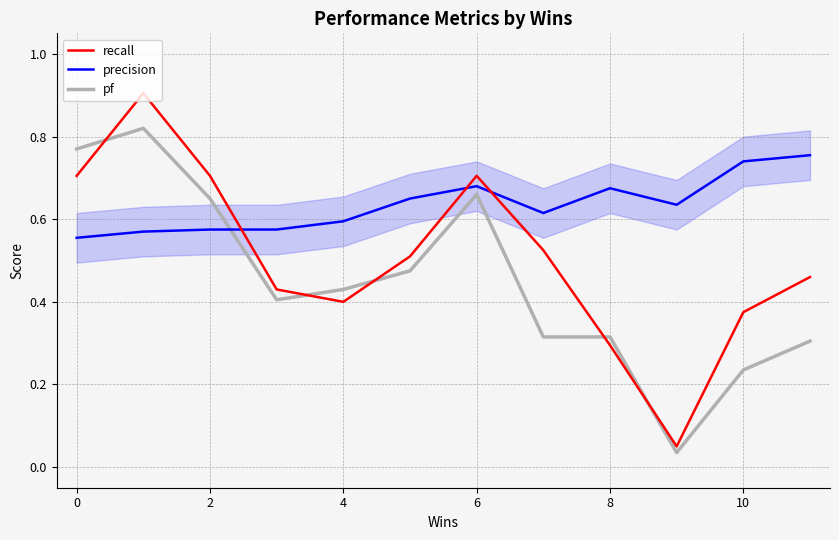

The value of recall at 10 is 0.1. True or false?

False